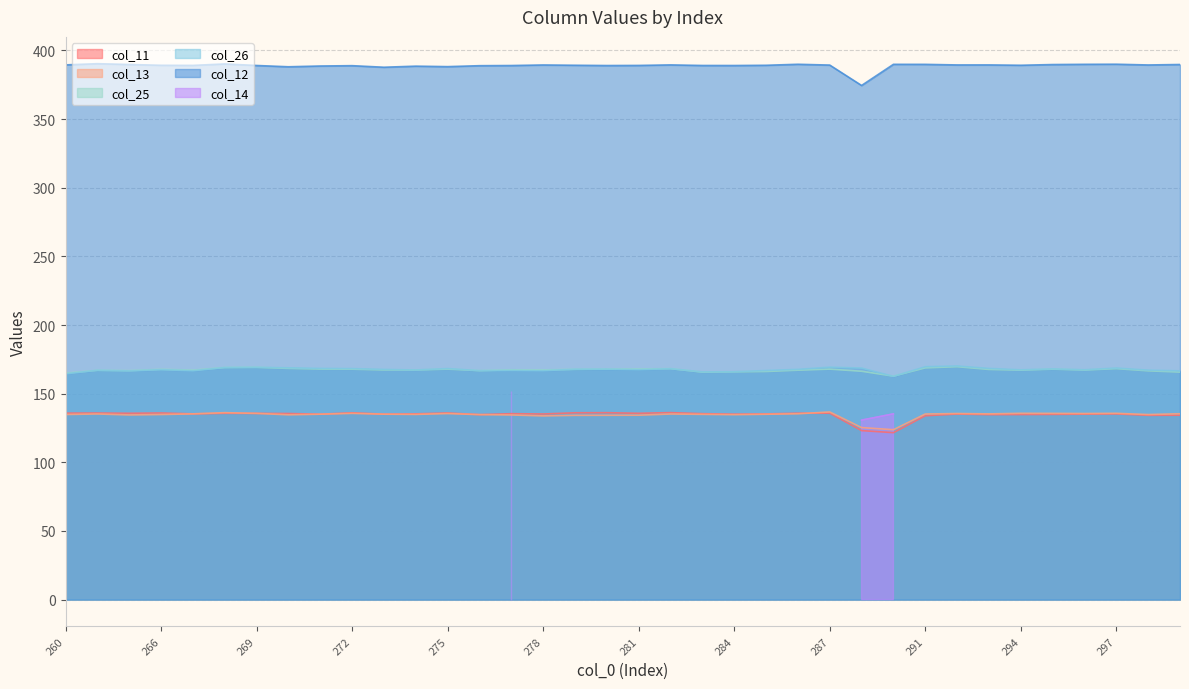

What is the difference between the second highest and minimum values in the col_26 series?

7.0